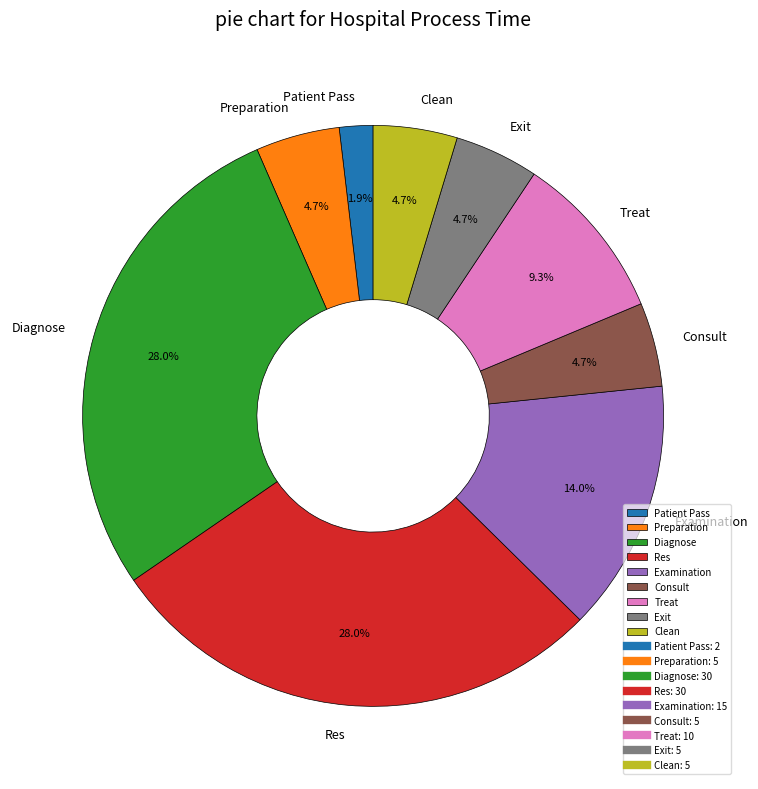

Which category has the smallest portion of the pie?

Patient Pass